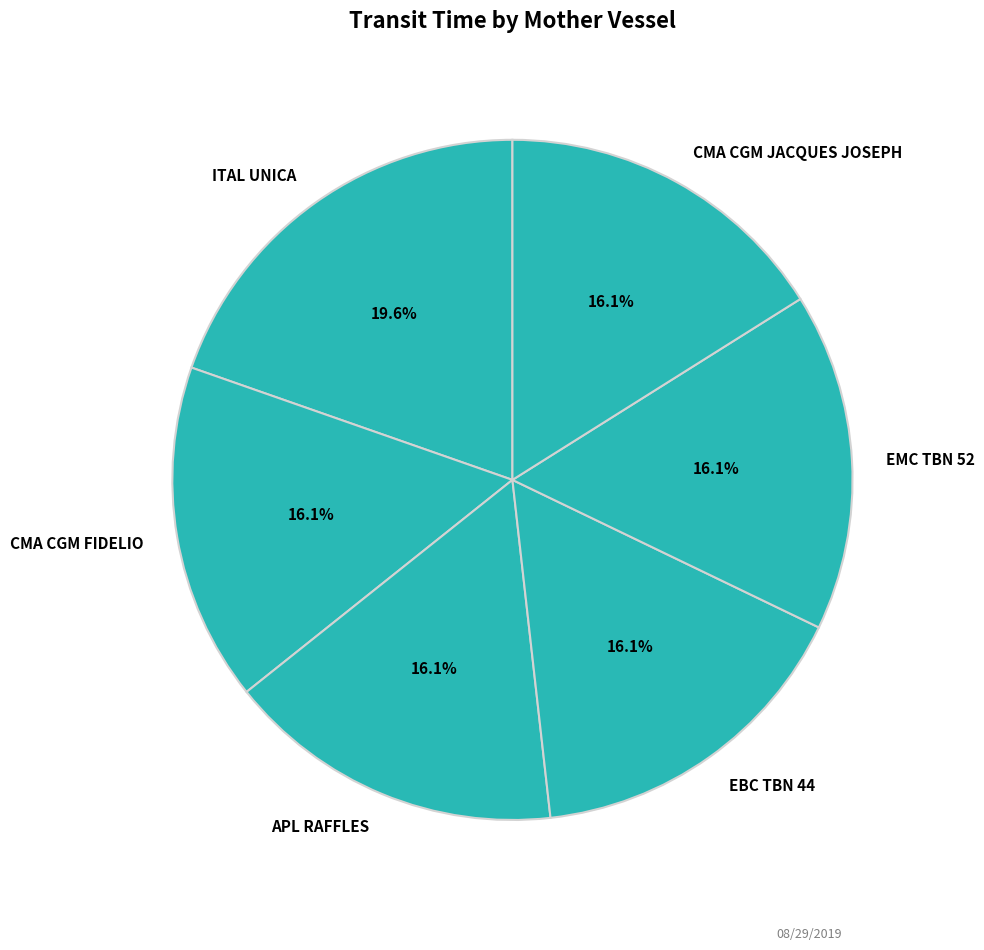

What is the largest slice in the pie chart?

ITAL UNICA